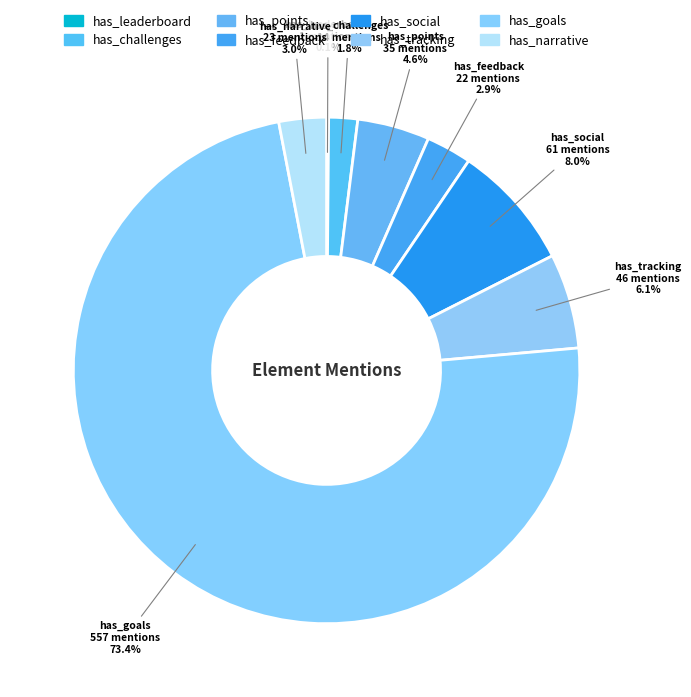

Count the number of slices in the pie.

8